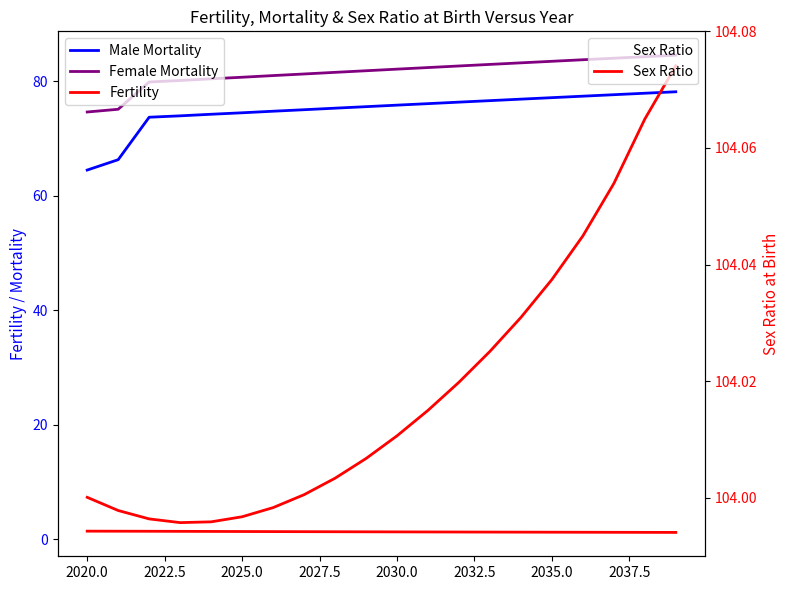

True or false: Fertility has more than 1 points higher than both neighbors.

False